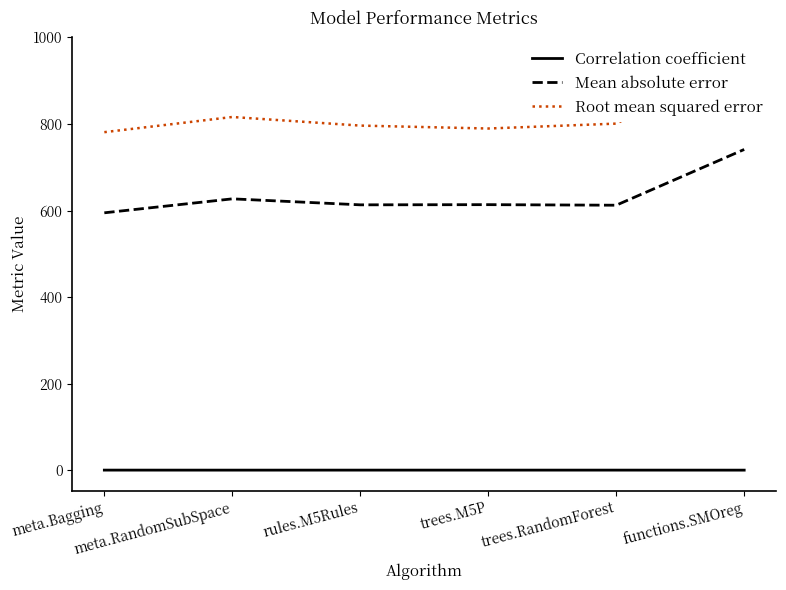

List the labels in order of Correlation coefficient value, smallest first.

functions.SMOreg, meta.RandomSubSpace, trees.RandomForest, rules.M5Rules, trees.M5P, meta.Bagging